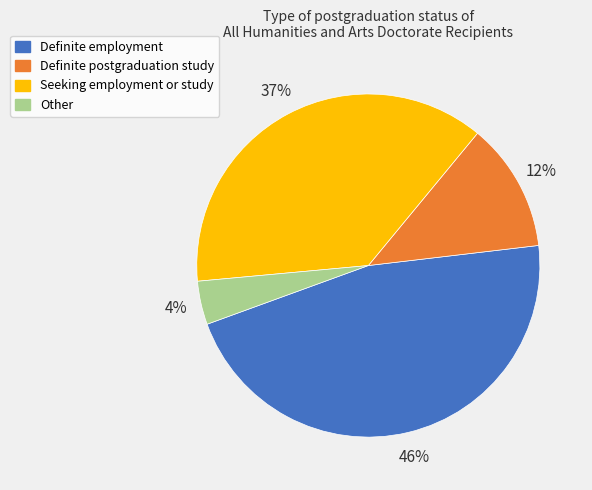

Which slice is the largest?

Definite employment